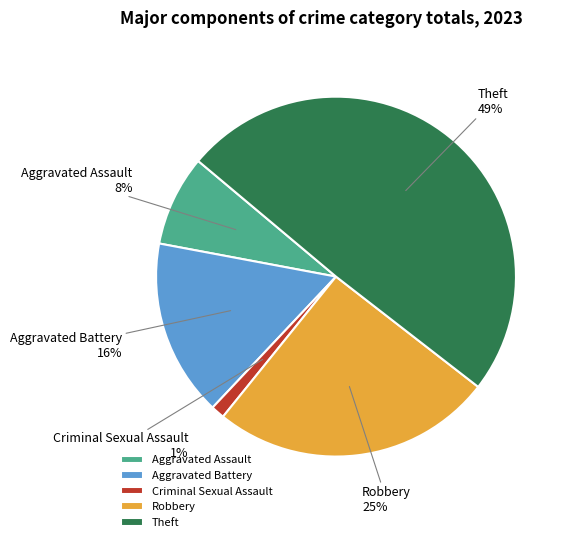

What is the ratio of the value at Aggravated Battery to the value at Theft?

0.3